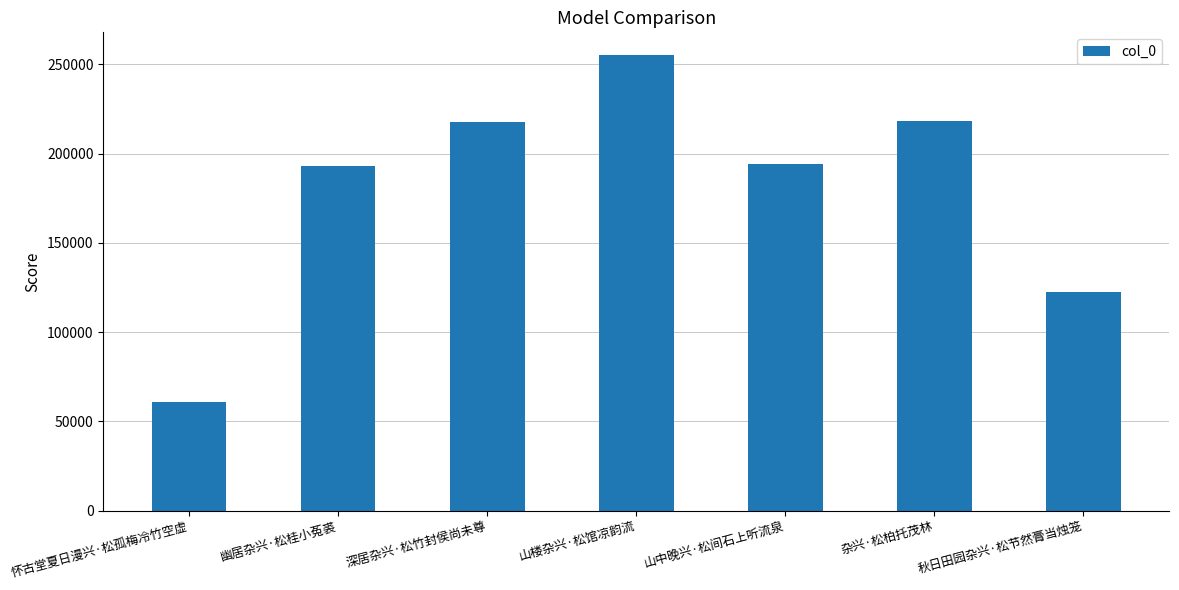

Are the bars grouped side by side (vs. stacked)?

No